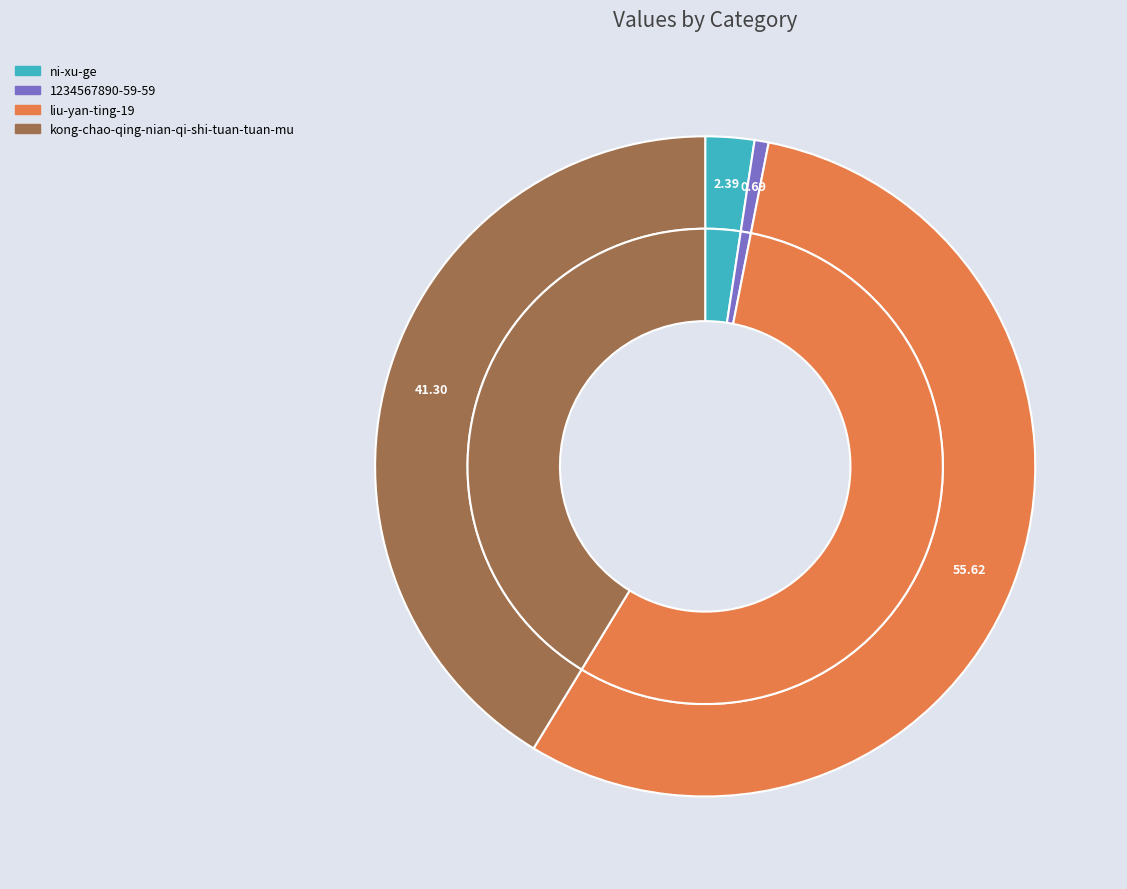

Does liu-yan-ting-19 account for over 50% of the chart?

Yes